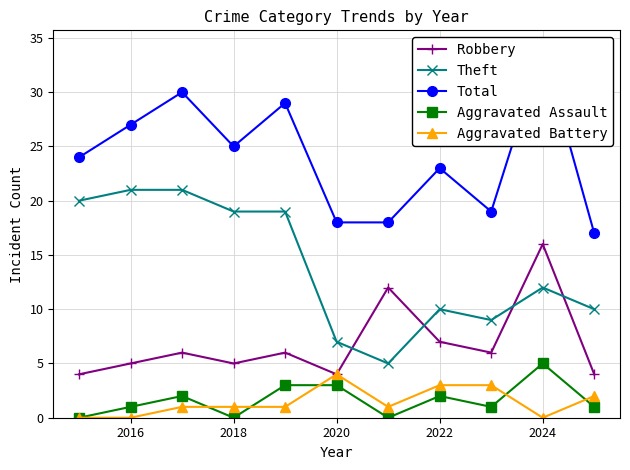

What is the highest value of the Robbery series?

16